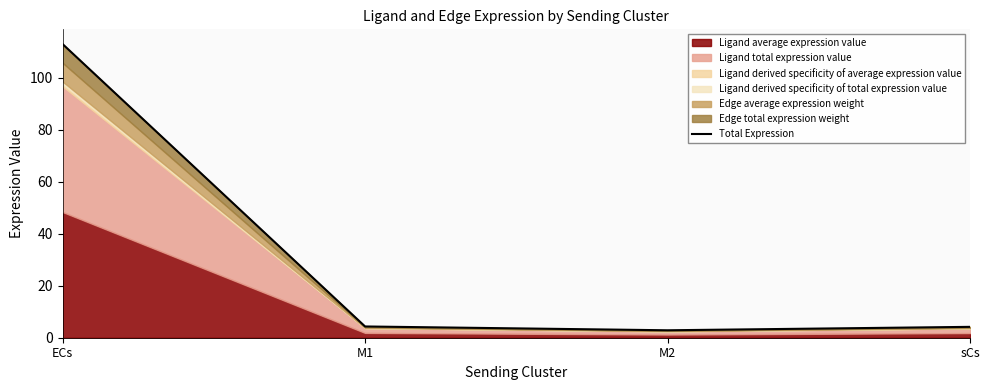

Reading left to right, transcribe all the data shown in this chart.

113.1	4.3	2.9	4.2